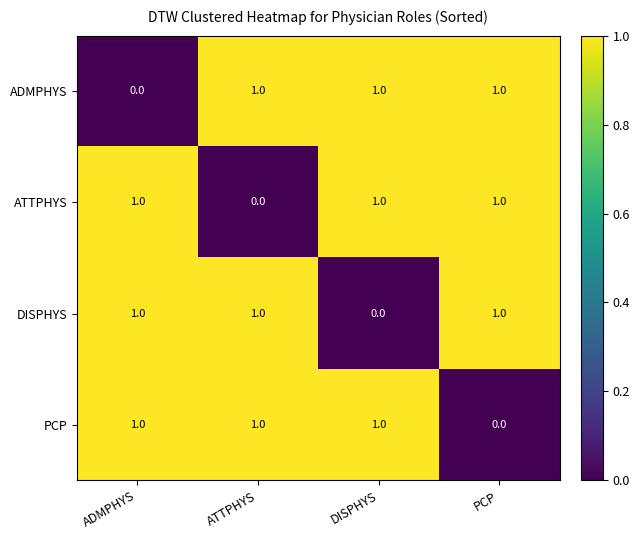

Where is ADMPHYS nearest to the value 0?

ADMPHYS